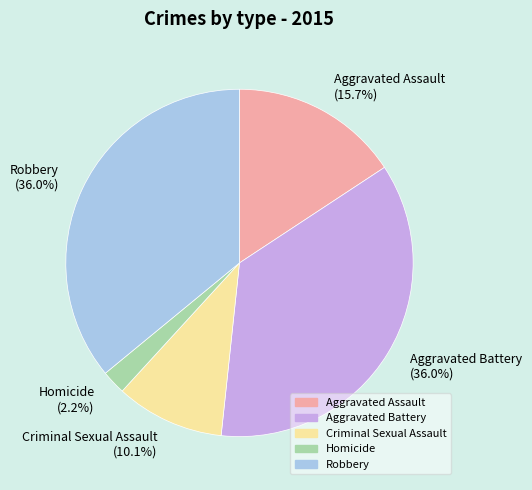

To the nearest percent, what is the average slice percentage?

20%